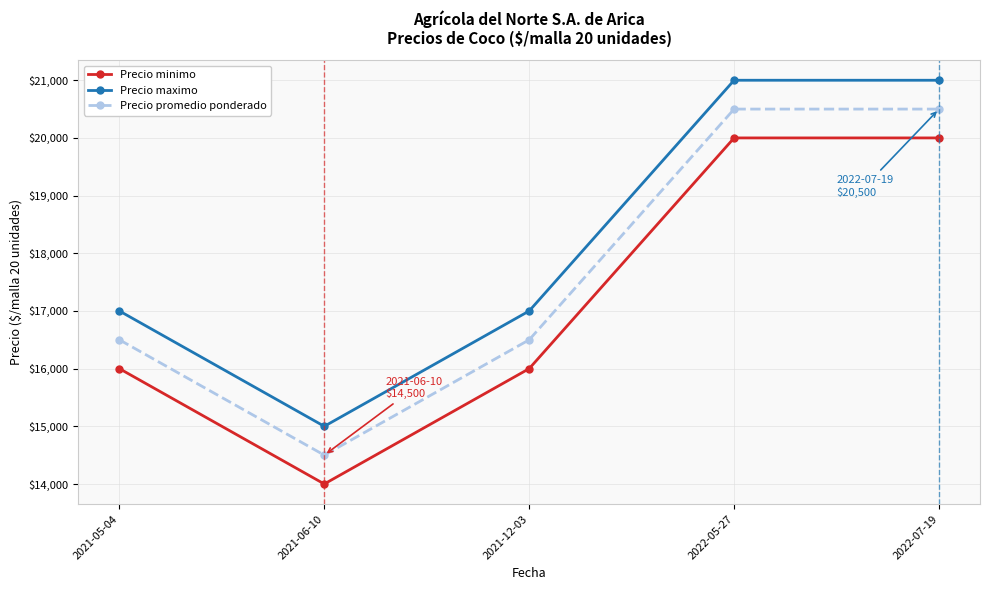

At which category does Precio minimo reach its first local valley?

2021-06-10